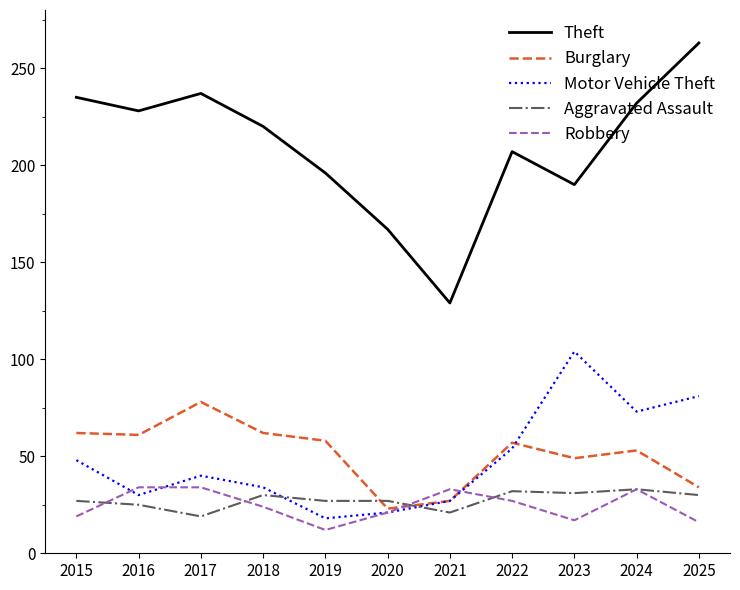

What is the sum of the Robbery values at 2025 and 2020?

37